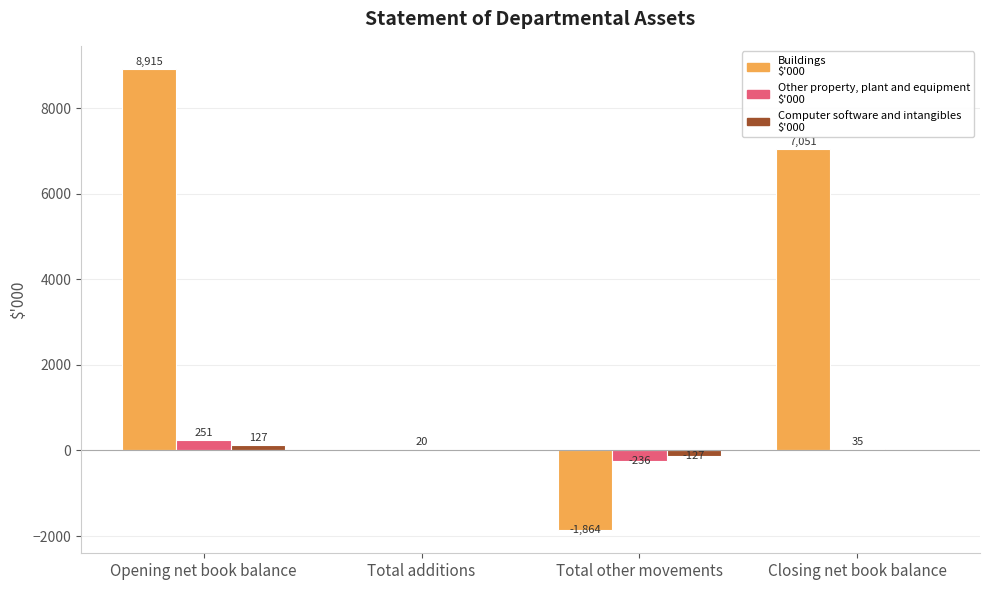

Which category has the highest value across all series?

Opening net book balance